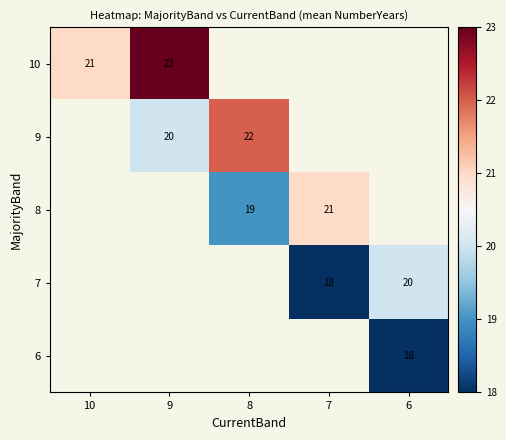

At which category does the chart reach its peak across all series?

9